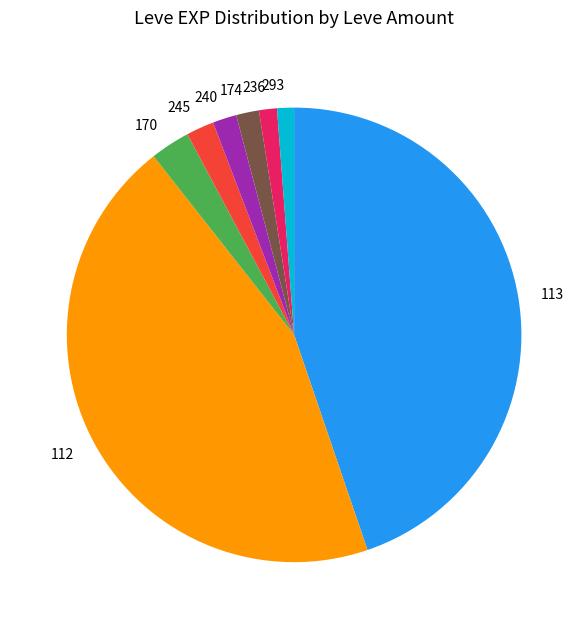

Approximately how many times larger is the value at 293 compared to 245?

0.6